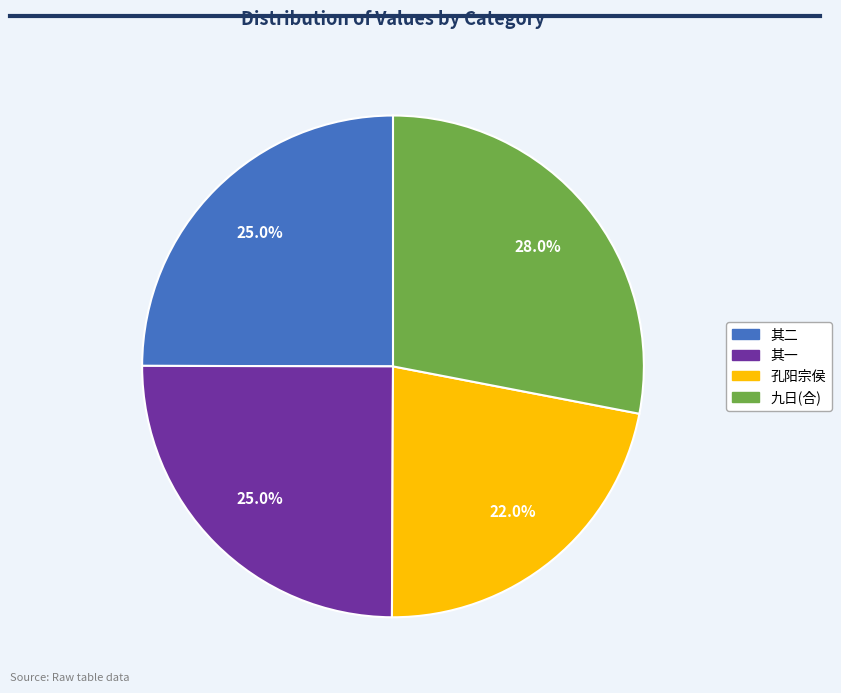

Is there any slice that represents more than half of the pie?

No